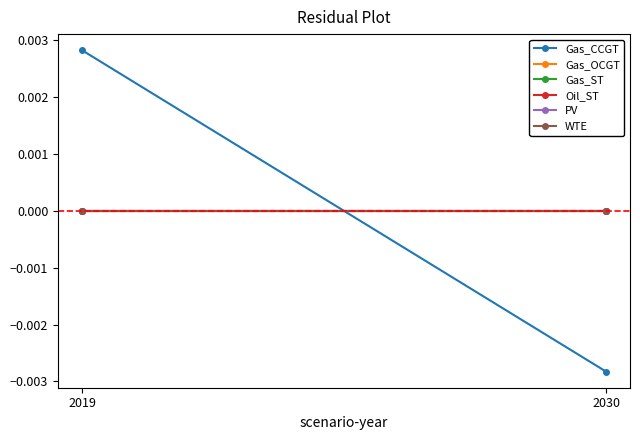

Is the value of Gas_CCGT at 2019 greater than the value of Gas_OCGT at 2030?

Yes